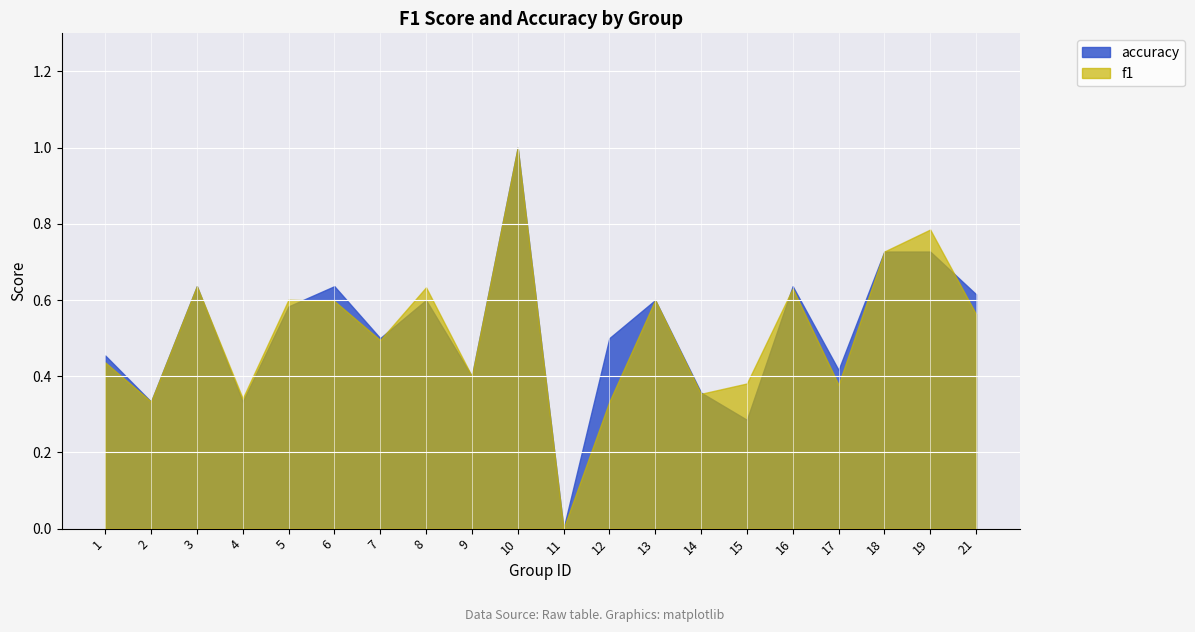

At which category does the chart reach its peak across all series?

10